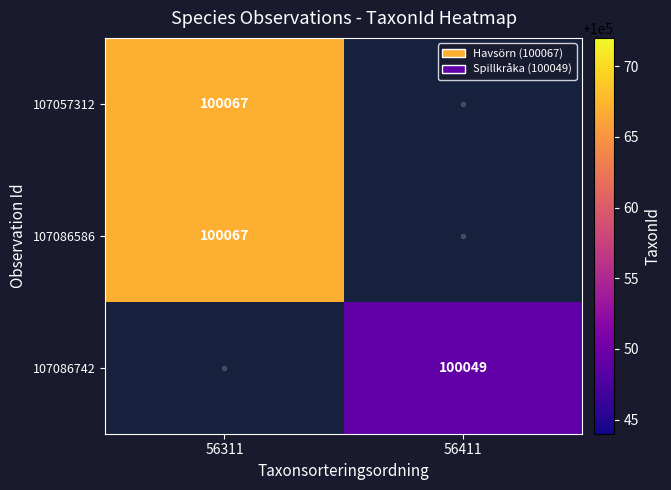

The 107086586 series shows 100067 at 56311. True or false?

True